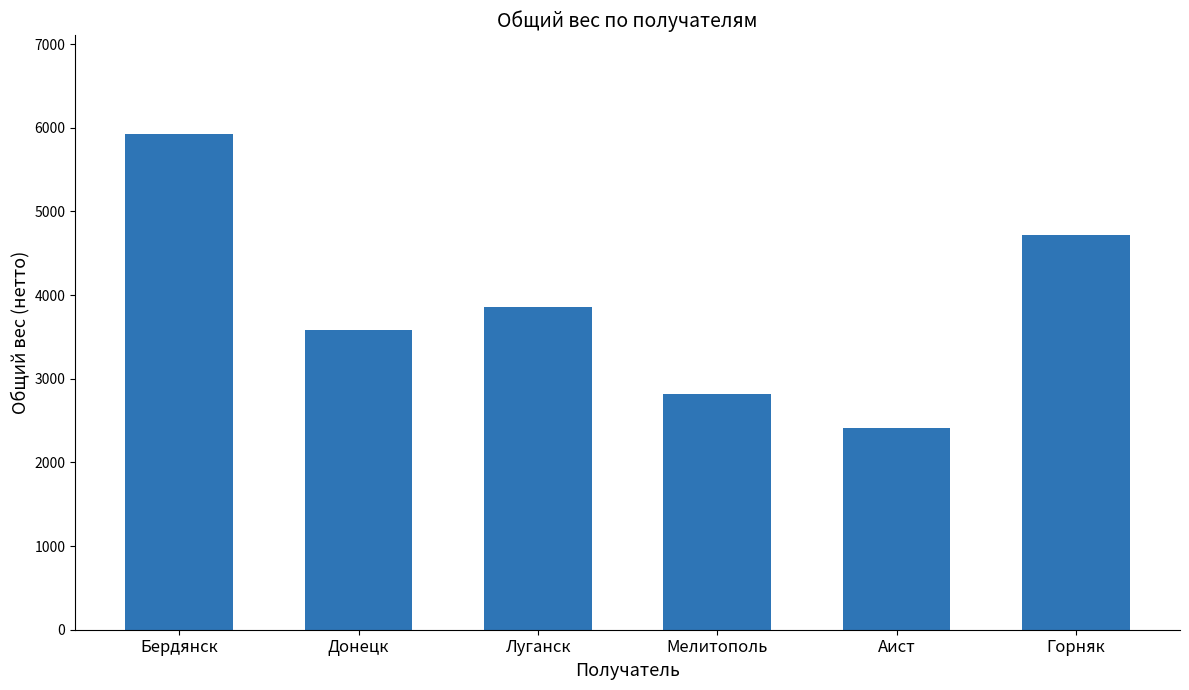

What is the greatest value displayed?

5922